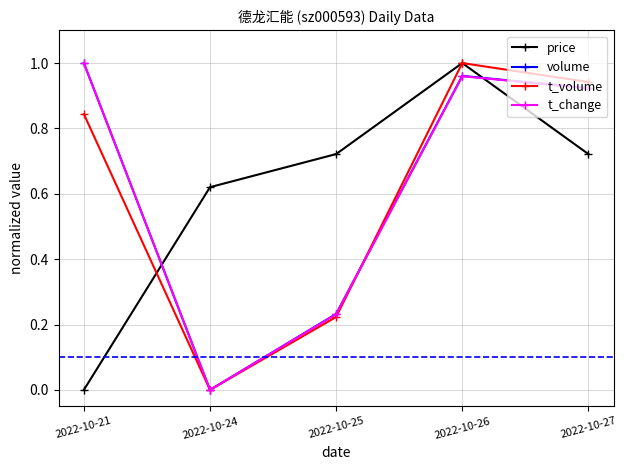

How many values in volume are above zero?

4